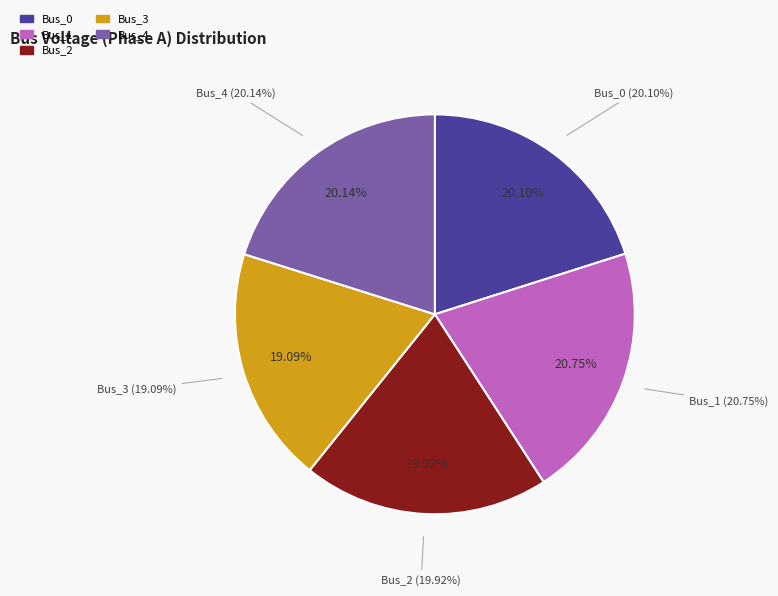

The Bus_3 slice represents 11% of the pie. True or false?

False